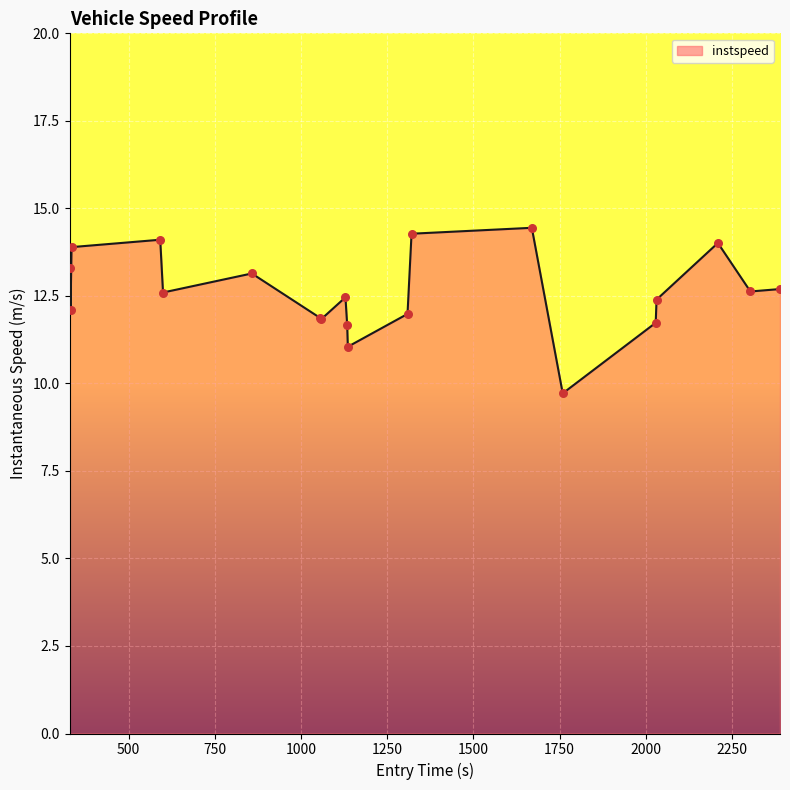

What is the smallest value displayed?

9.7